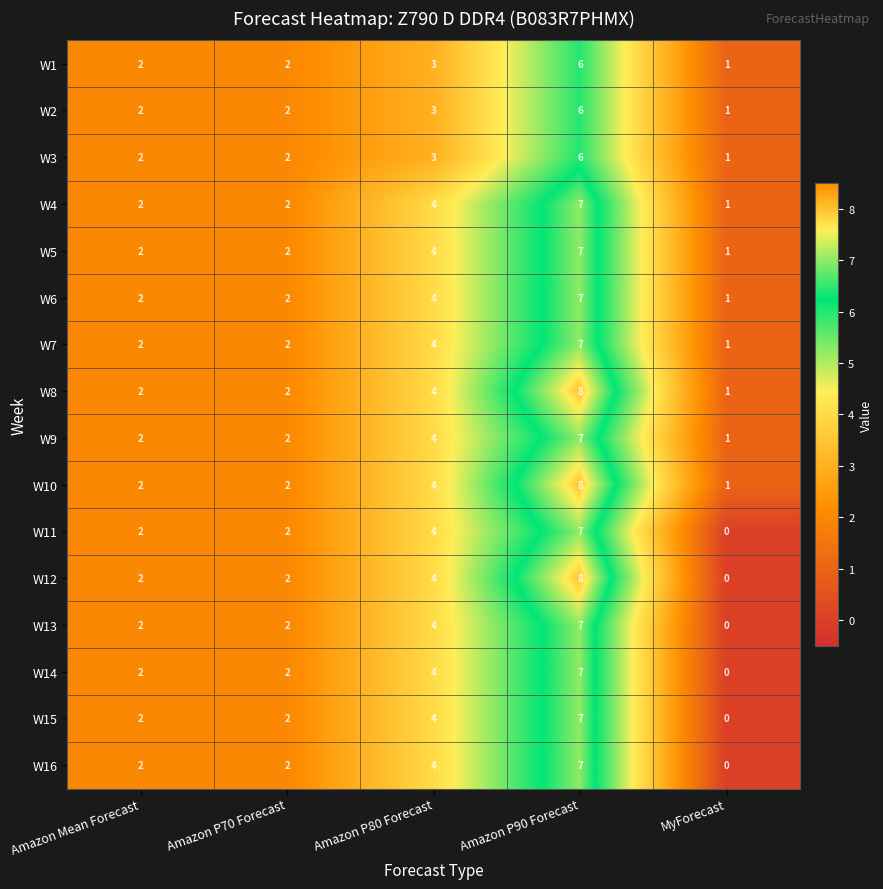

Is the value of W9 at MyForecast greater than the value of W12 at Amazon P90 Forecast?

No